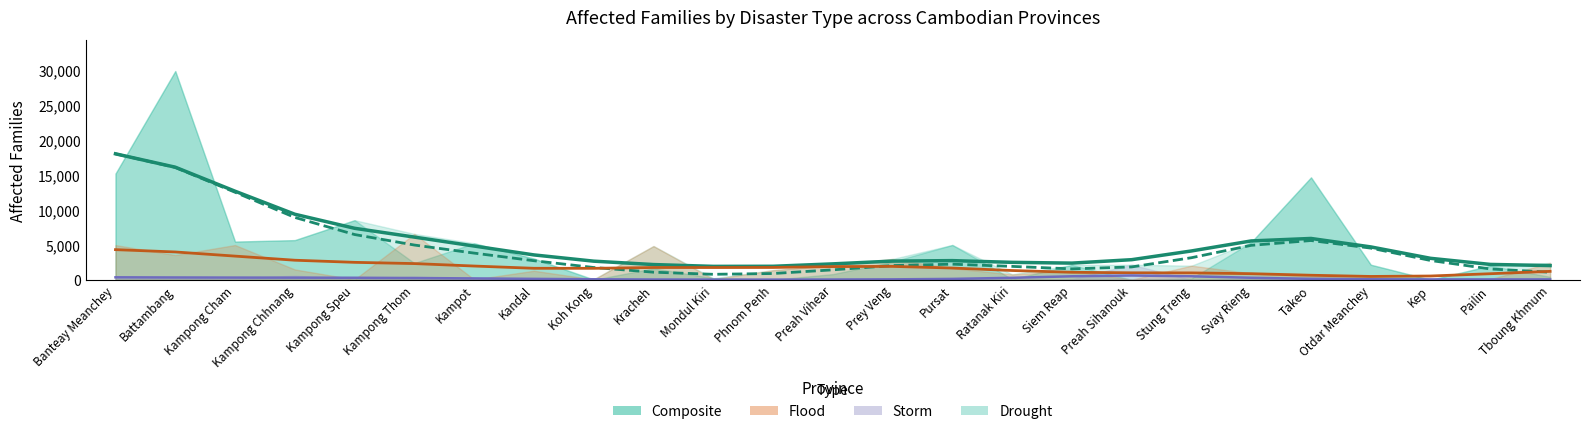

Which category has the lowest value across all series?

Kep